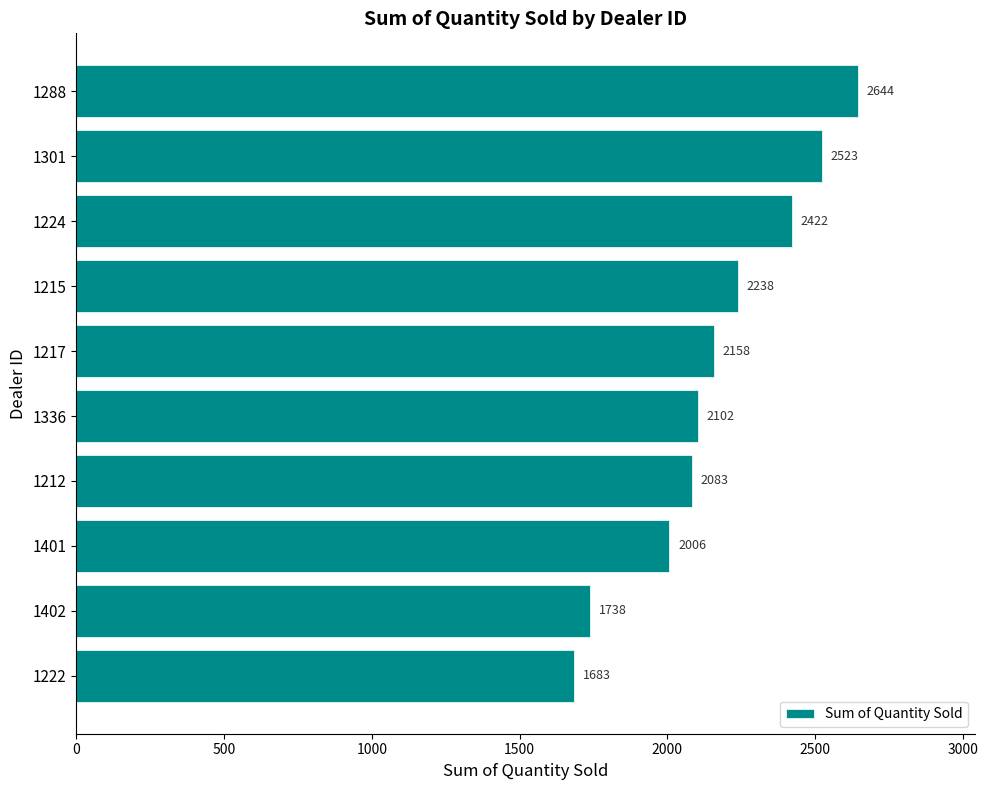

Between 1222 and 1288, which is larger?

1288